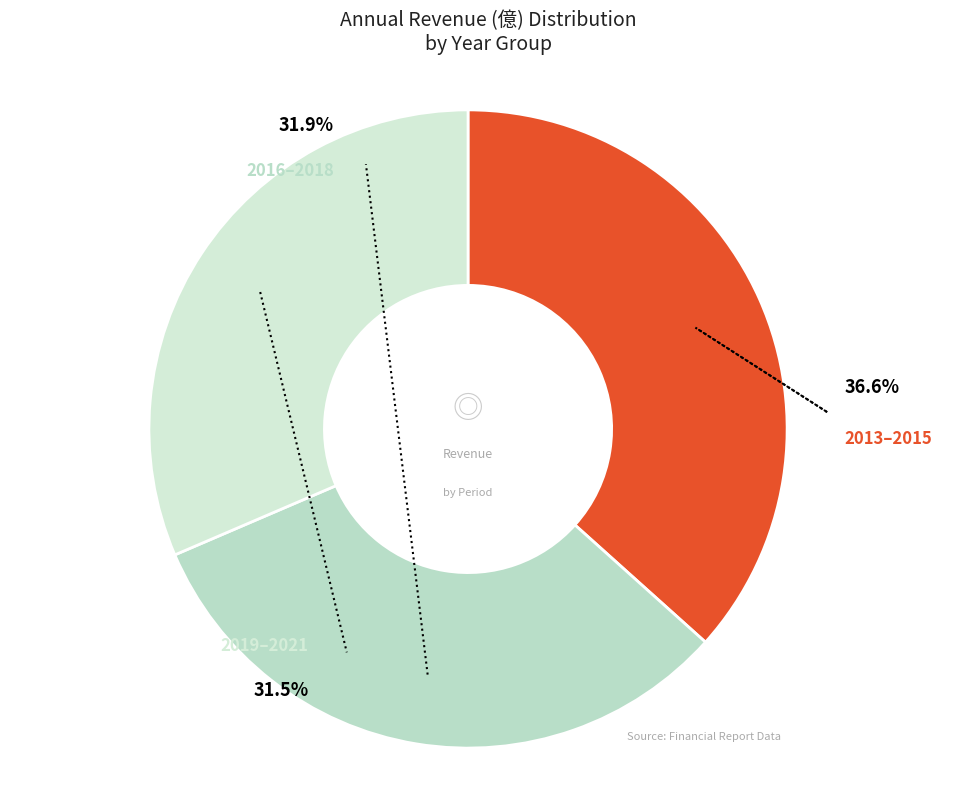

Combined, do 2017 and 2016 account for over 50%?

No